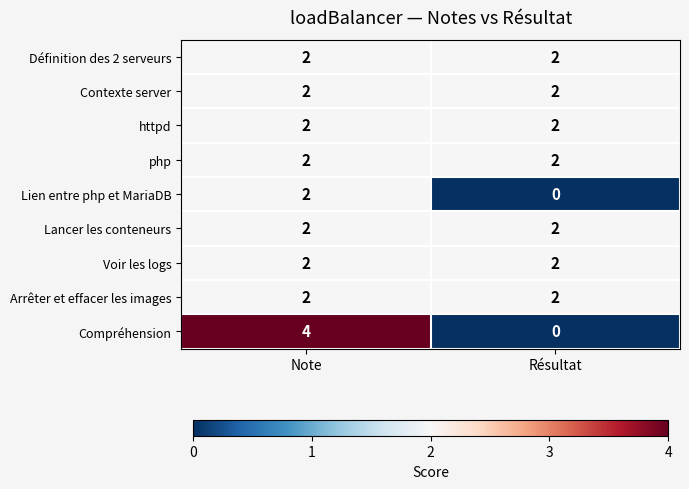

Count the number of categories in the chart.

2